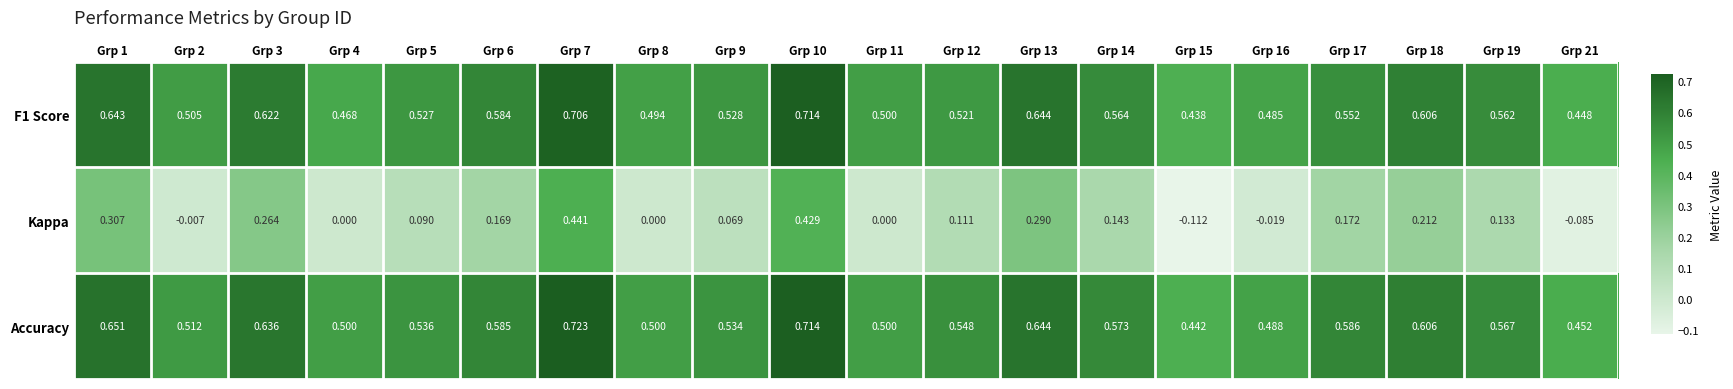

Which series has the largest total across all categories?

Accuracy